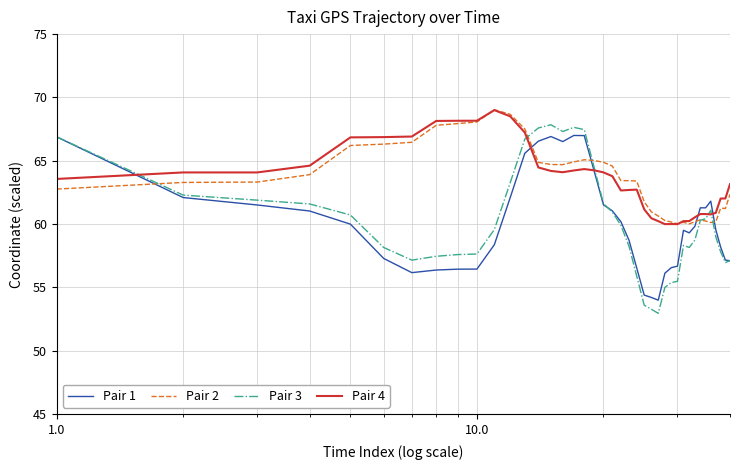

What is the minimum value shown in the chart?

53.0